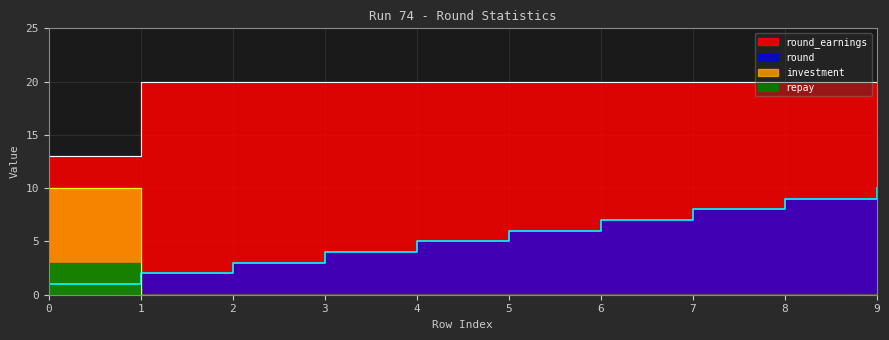

True or false: round has a value of 3 at 4.

False